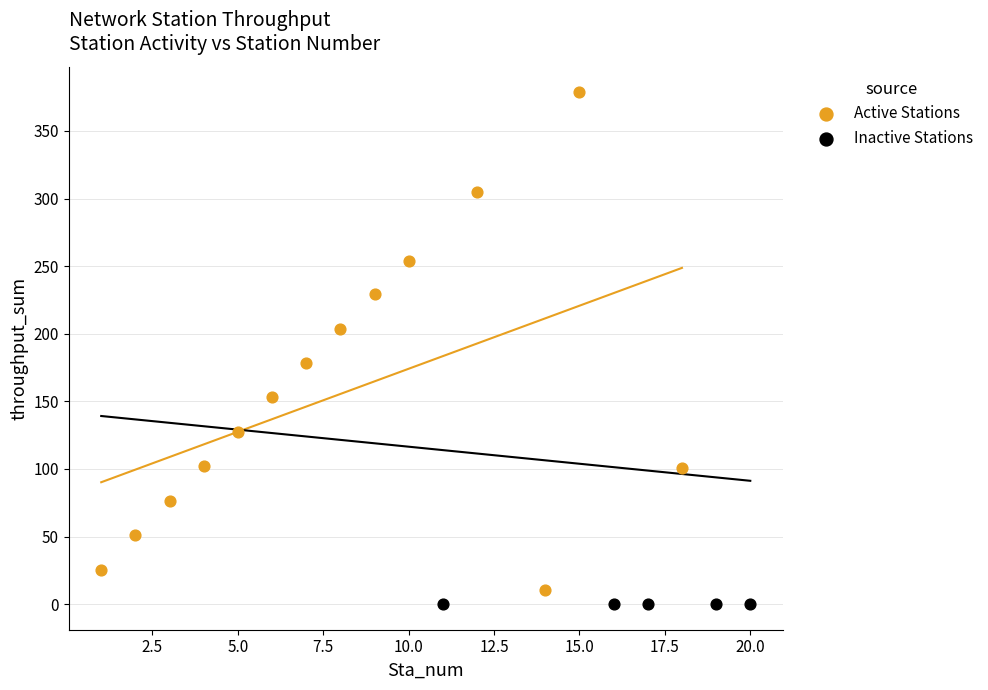

What are all the series names shown in the legend?

Active Stations, Inactive Stations